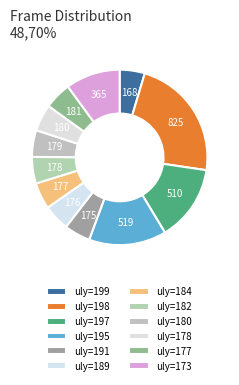

How many slices are in this pie chart?

12